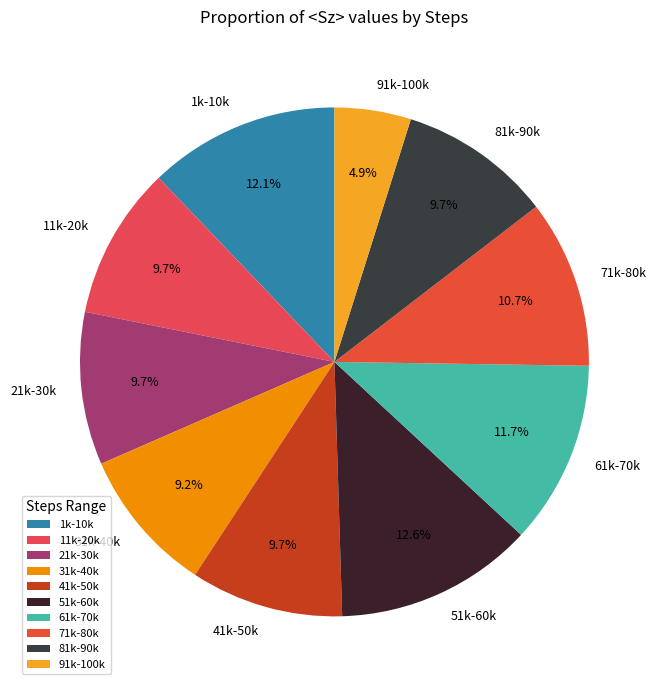

Is 71k-80k the majority of the pie?

No